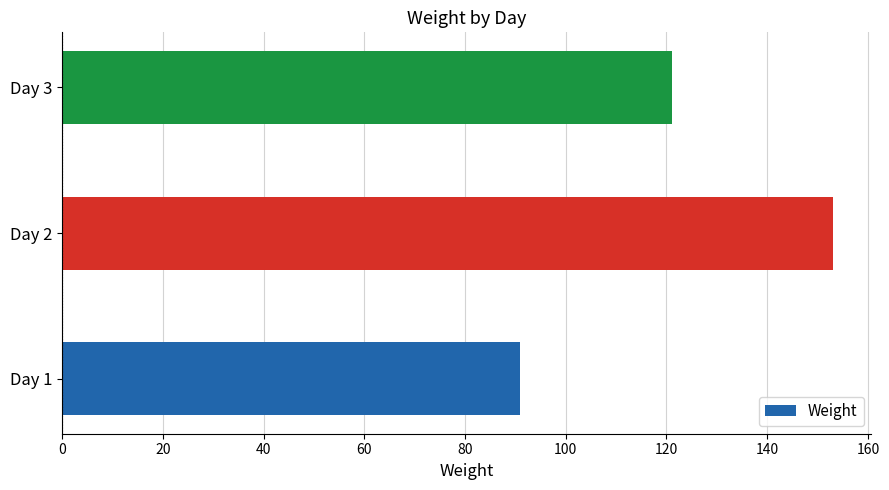

List the labels in order of value, largest first.

Day 2, Day 3, Day 1